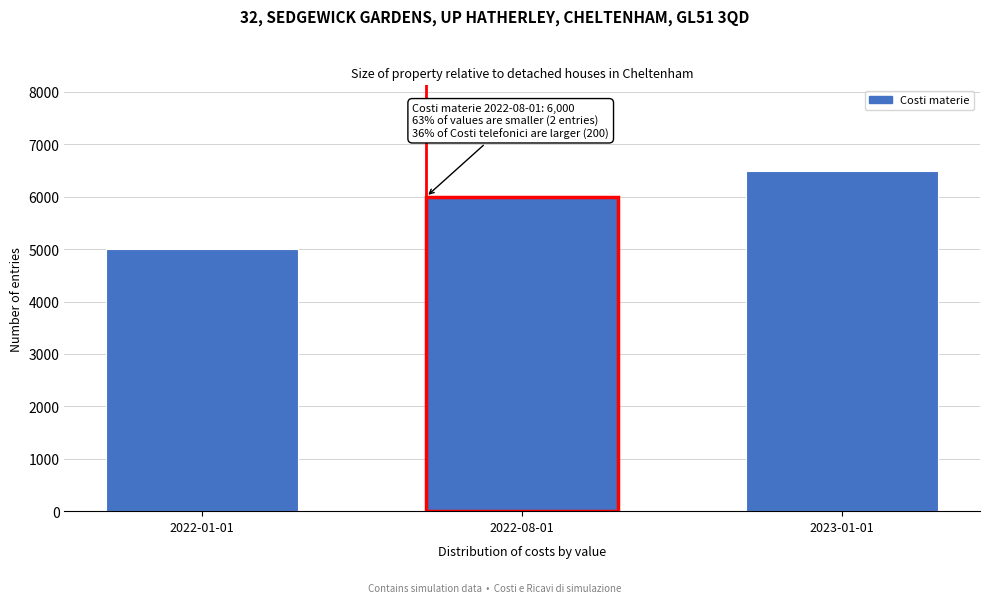

Reading right to left, what are all the values shown in this chart?

6500	6000	5000